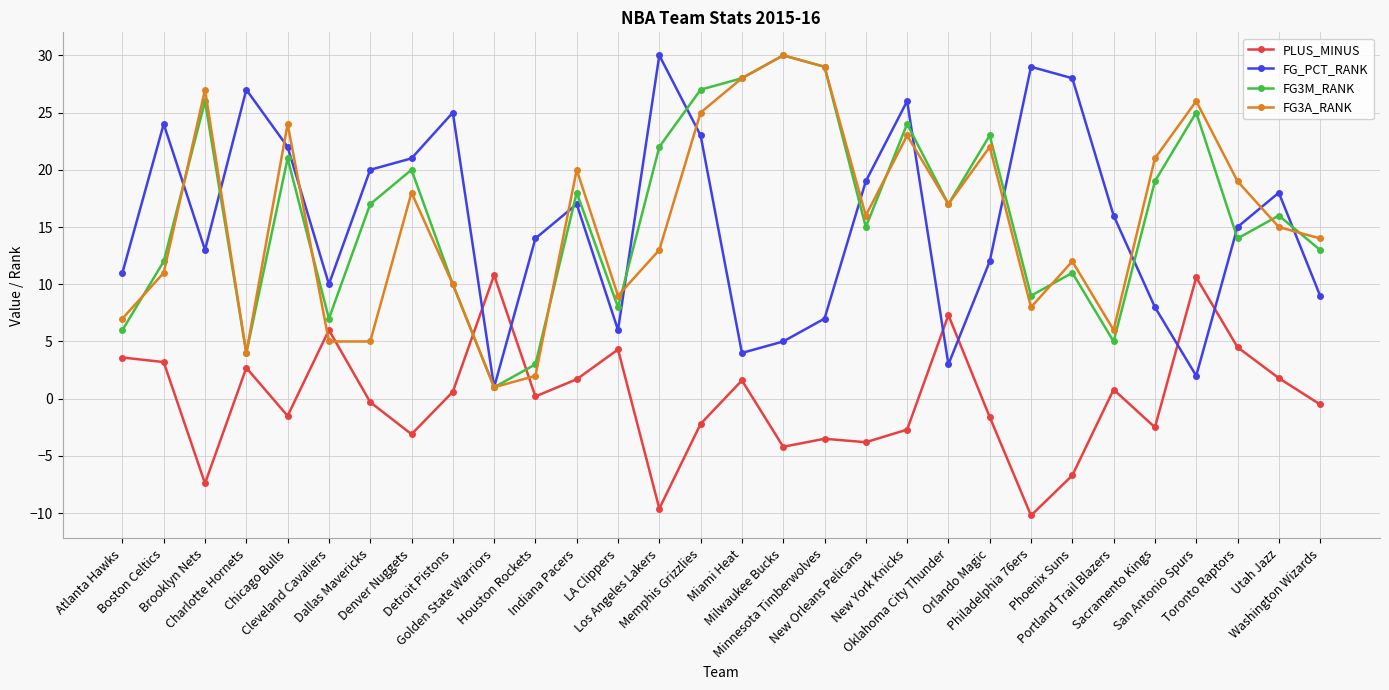

Which series ends up on top after the final intersection of PLUS_MINUS and FG3A_RANK?

FG3A_RANK